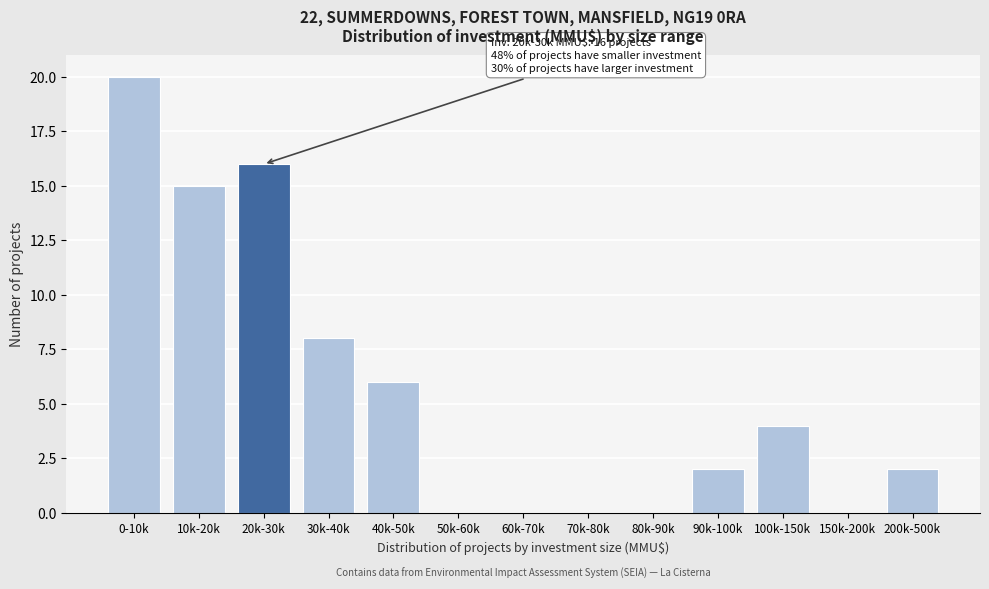

Reading left to right, list all the values displayed in this chart.

0-10k=20	10k-20k=15	20k-30k=16	30k-40k=8	40k-50k=6	50k-60k=0	60k-70k=0	70k-80k=0	80k-90k=0	90k-100k=2	100k-150k=4	150k-200k=0	200k-500k=2